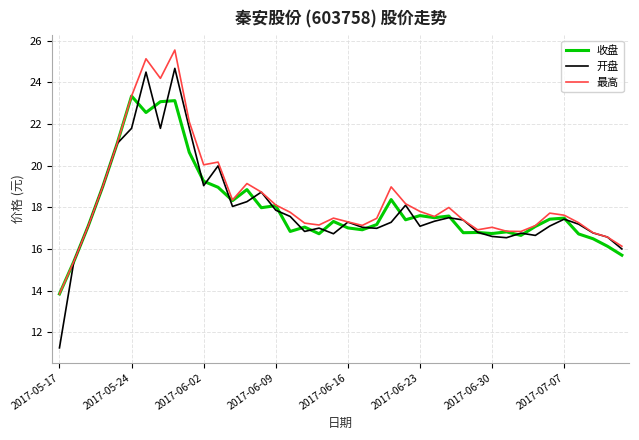

What is the minimum value for 最高?

13.8